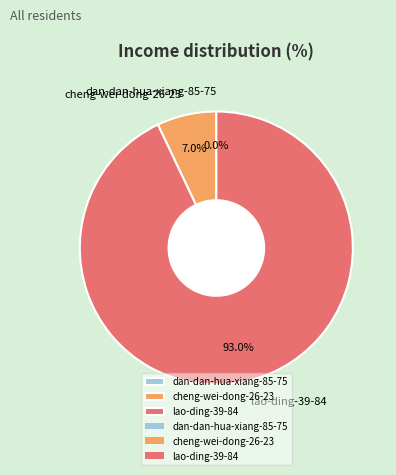

What is the largest slice in the pie chart?

lao-ding-39-84